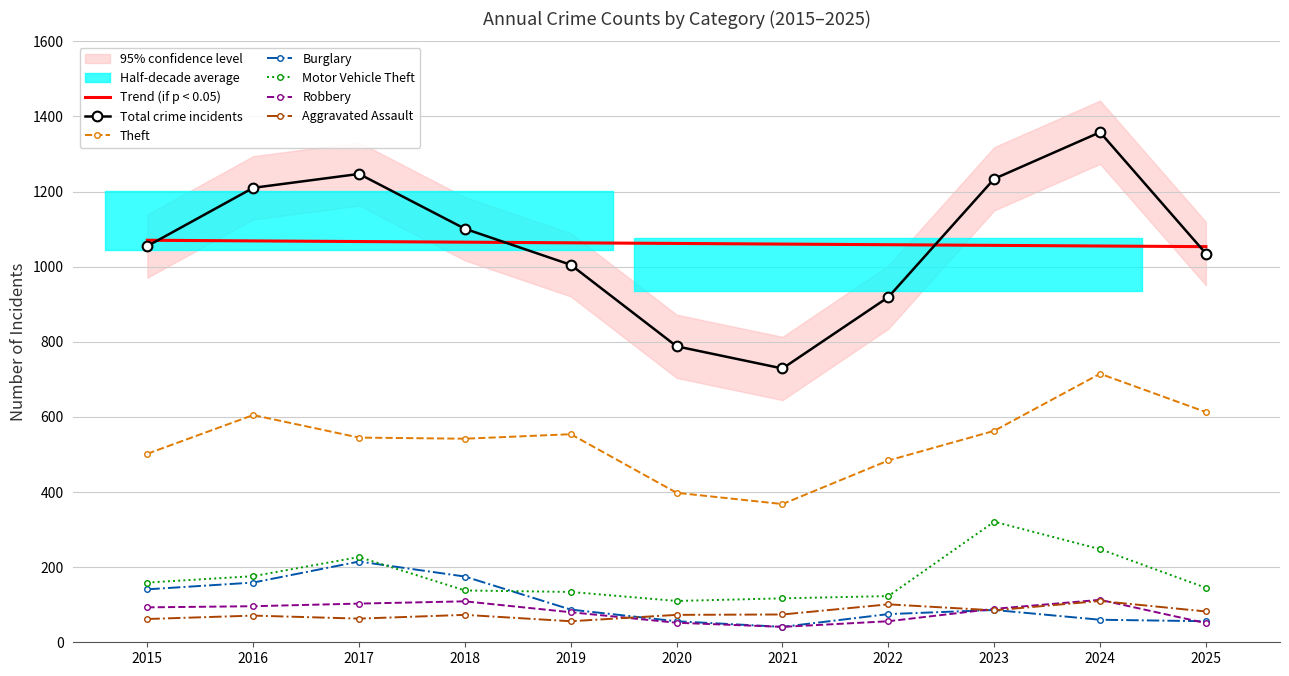

Rank the series by their maximum value, from lowest to highest.

Aggravated Assault, Robbery, Burglary, Motor Vehicle Theft, Theft, Total